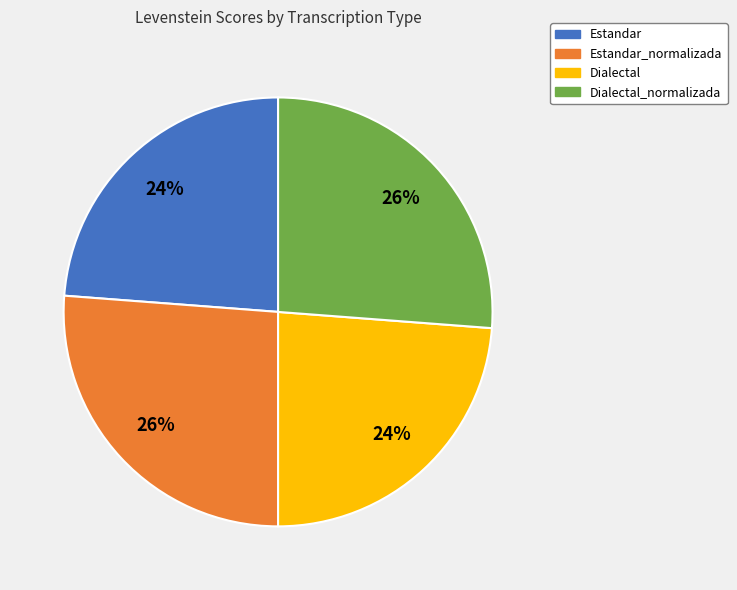

To the nearest percent, what percentage of the pie is Dialectal?

24%